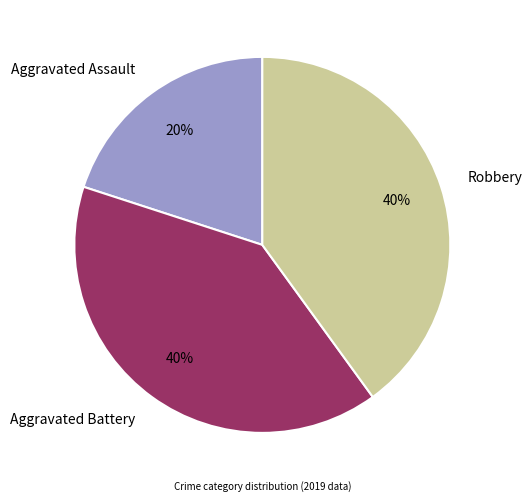

Is it true that Robbery is 55% of the pie?

False